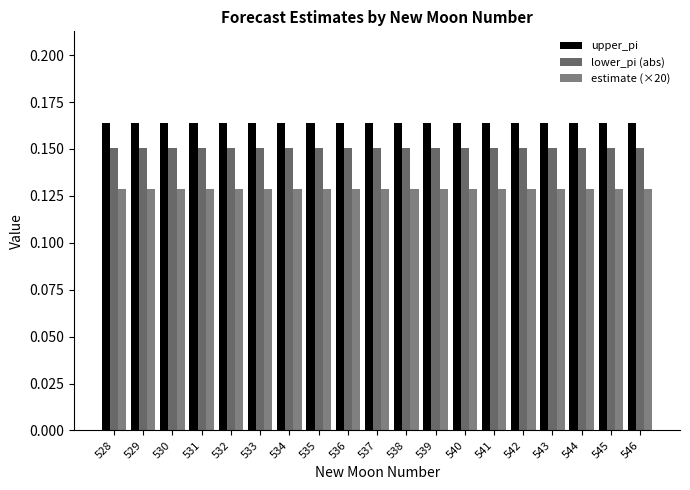

Is it true that lower_pi (abs) equals 0.2 at 531?

False